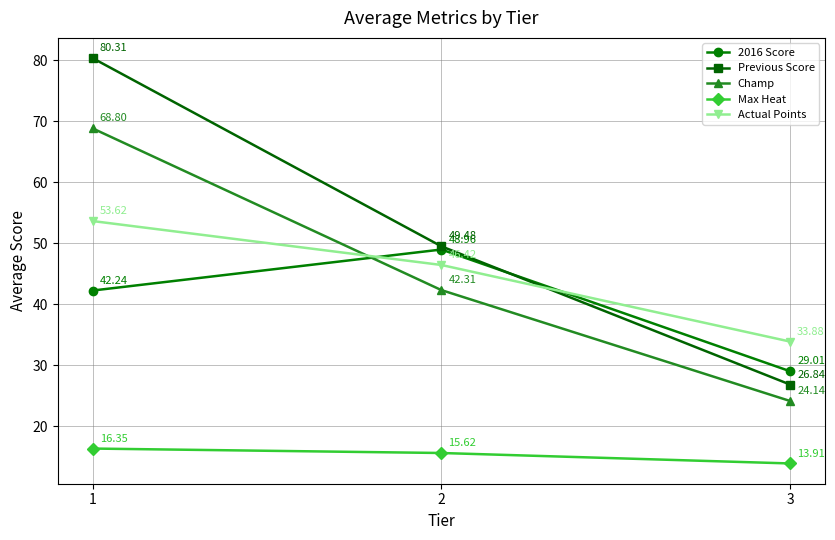

At which category does the chart reach its peak across all series?

1